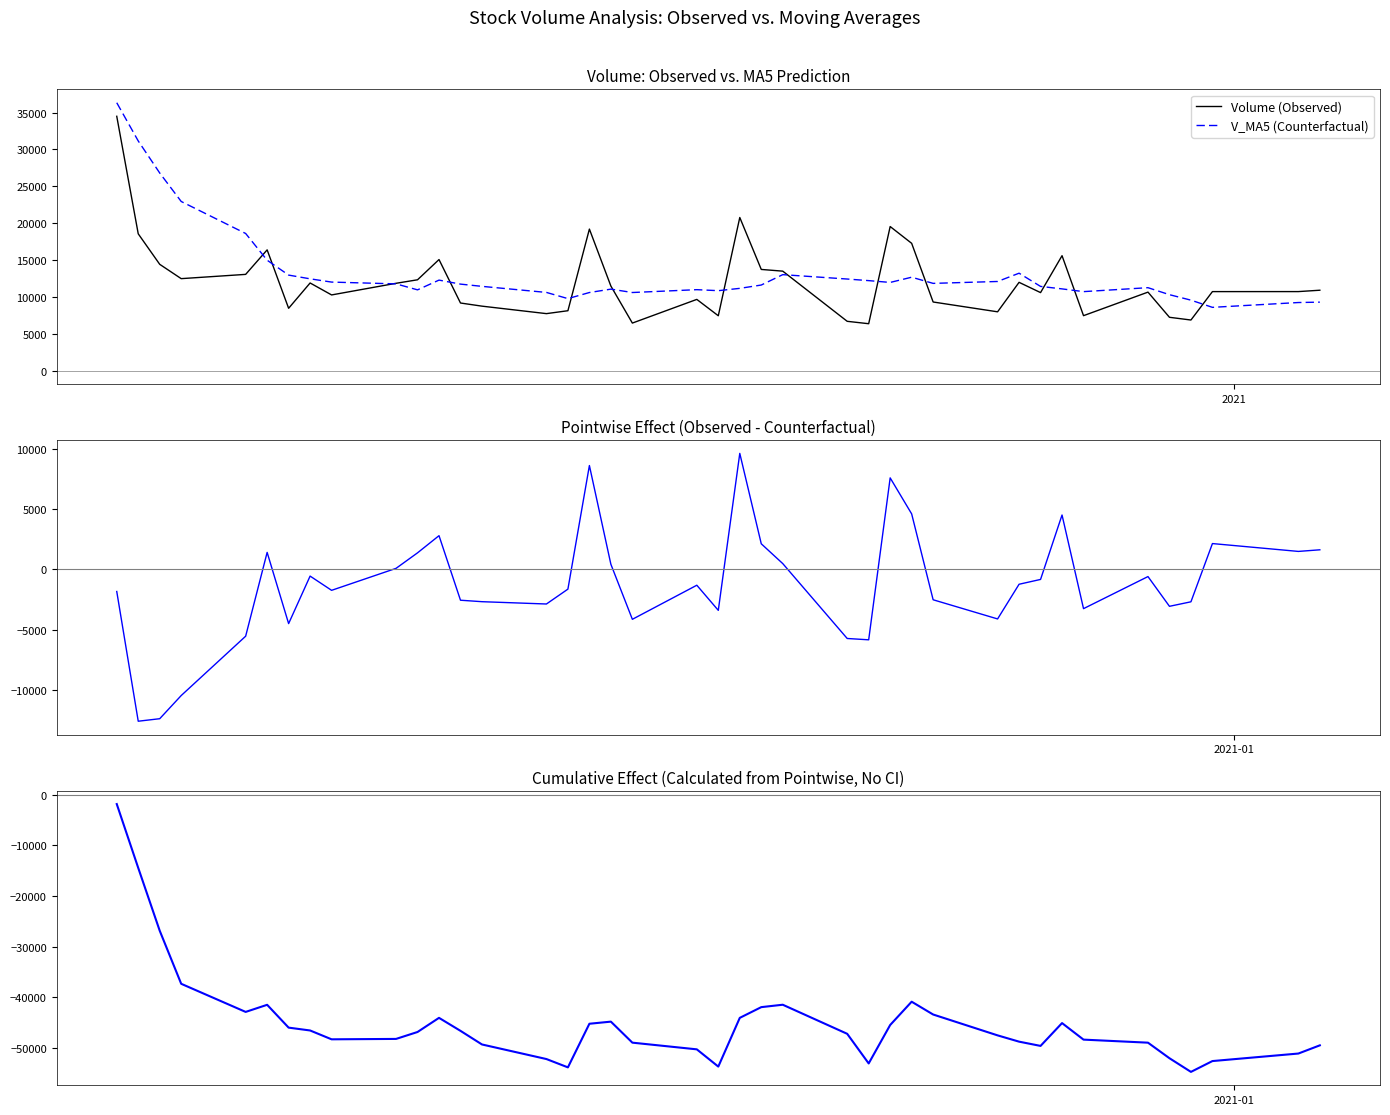

What is the average value of the V_MA5 (Counterfactual) series?

13359.3